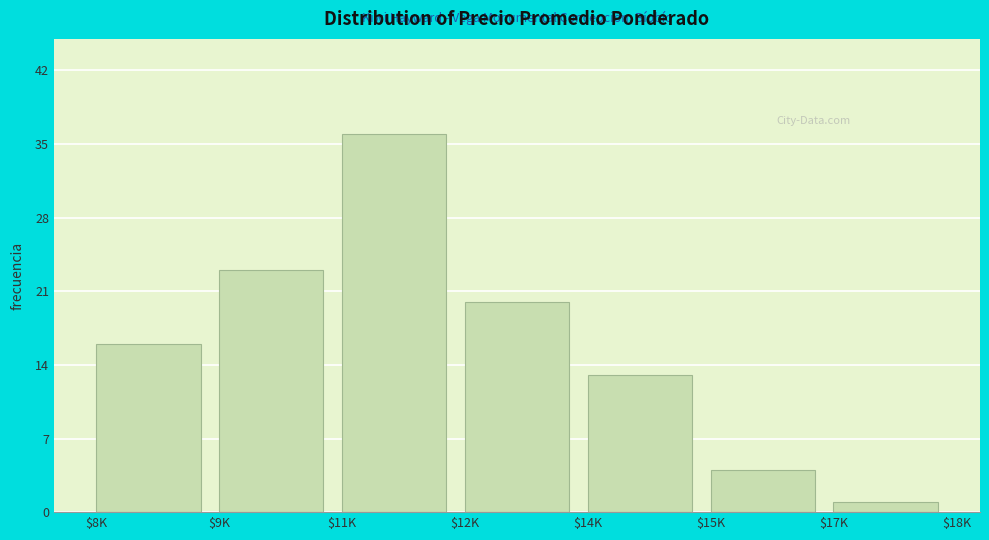

Reading left to right, extract all data points from this chart.

16	23	36	20	13	4	1